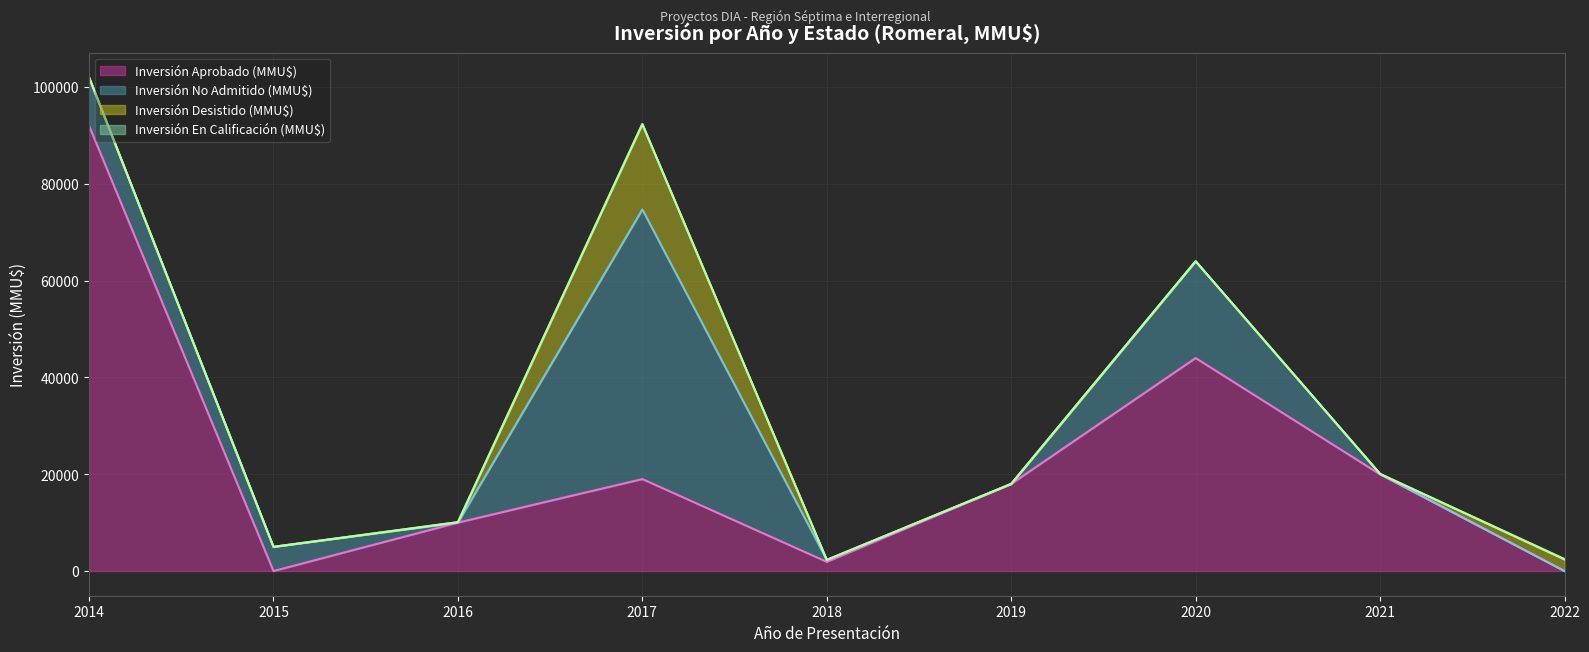

The value of Inversión Aprobado (MMU$) at 2020 is 44000. True or false?

True